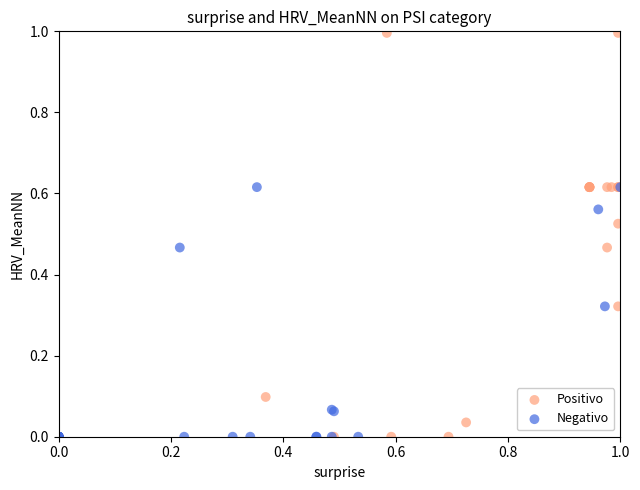

Which series contains the highest Y value?

Positivo